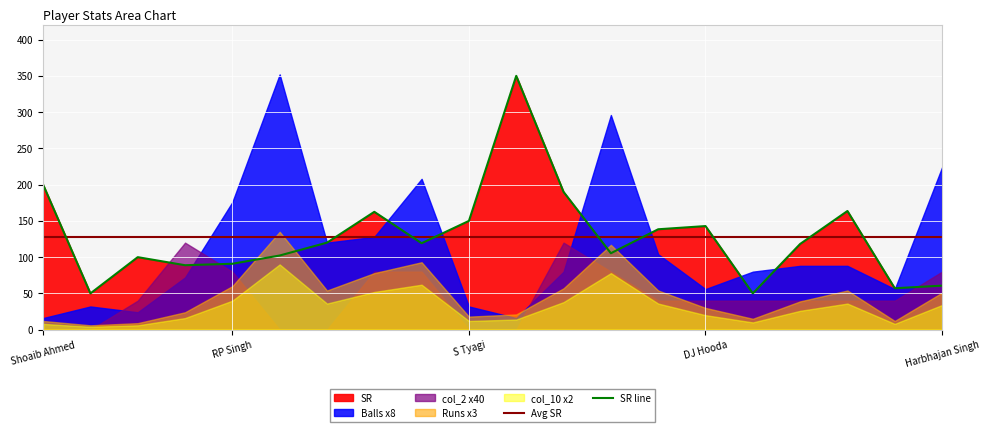

True or false: col_2 has more than 0 points higher than both neighbors.

True